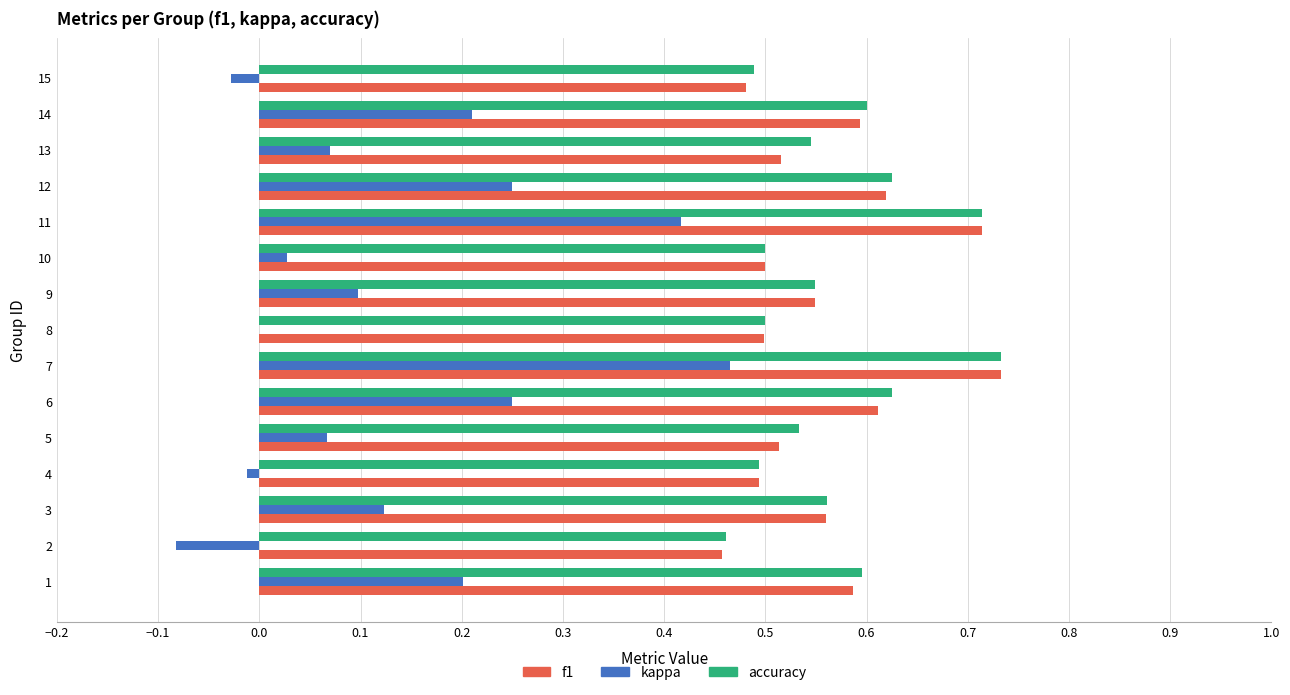

What is the sum of all kappa values?

2.1